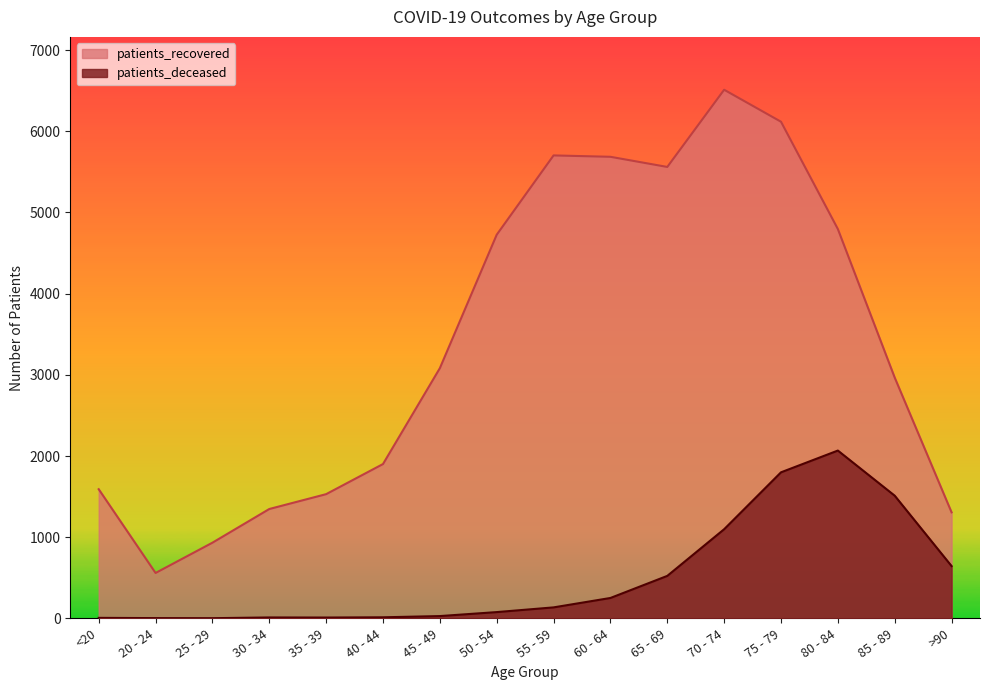

Which has a higher value, 70 - 74 or 55 - 59?

70 - 74